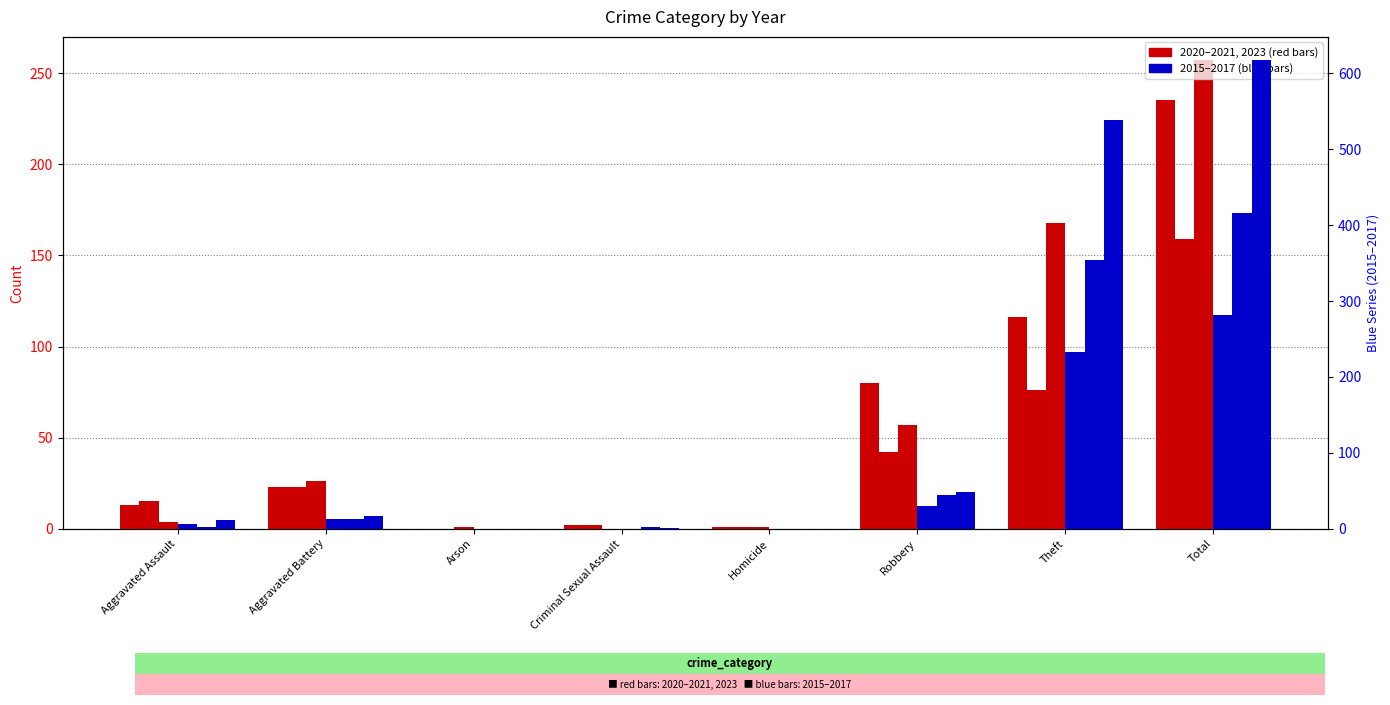

Reading left to right, transcribe all the data shown in this chart.

2021: Aggravated Assault=13	Aggravated Battery=23	Arson=0	Criminal Sexual Assault=2	Homicide=1	Robbery=80	Theft=116	Total=235
2023: Aggravated Assault=15	Aggravated Battery=23	Arson=0	Criminal Sexual Assault=2	Homicide=1	Robbery=42	Theft=76	Total=159
2020: Aggravated Assault=4	Aggravated Battery=26	Arson=1	Criminal Sexual Assault=0	Homicide=1	Robbery=57	Theft=168	Total=257
2015: Aggravated Assault=6	Aggravated Battery=13	Arson=0	Criminal Sexual Assault=0	Homicide=0	Robbery=30	Theft=233	Total=282
2016: Aggravated Assault=3	Aggravated Battery=13	Arson=0	Criminal Sexual Assault=2	Homicide=0	Robbery=44	Theft=354	Total=416
2017: Aggravated Assault=12	Aggravated Battery=17	Arson=0	Criminal Sexual Assault=1	Homicide=0	Robbery=49	Theft=538	Total=617